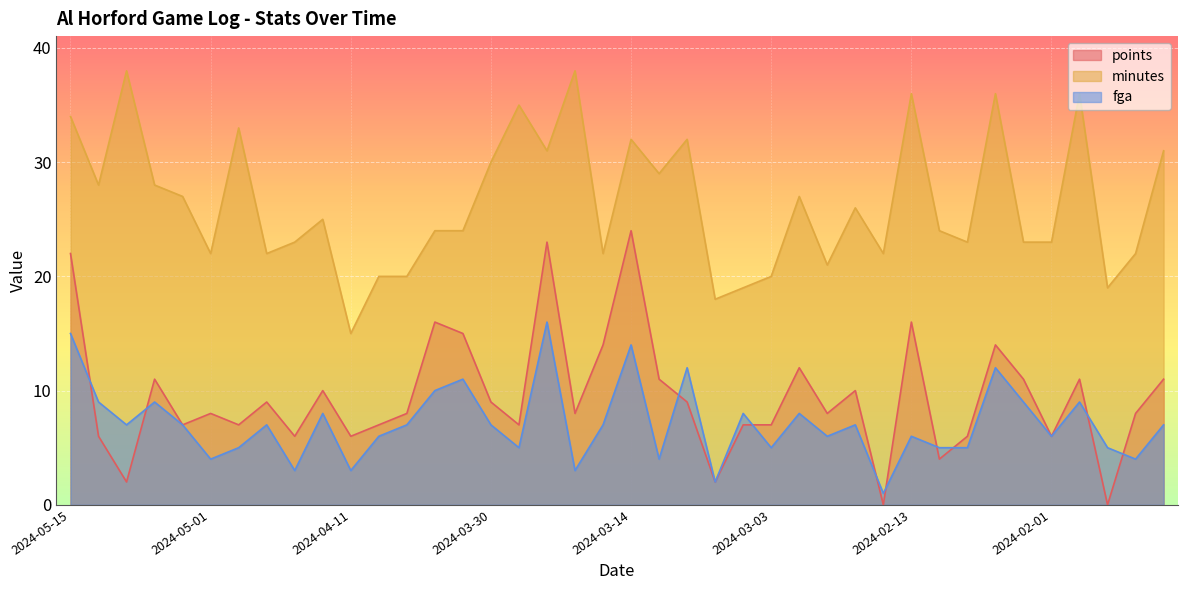

At which label does minutes reach its minimum?

2024-04-11